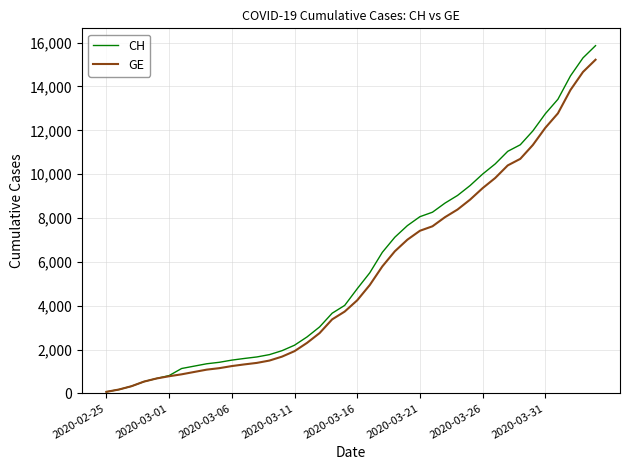

What is the maximum value for GE?

15219